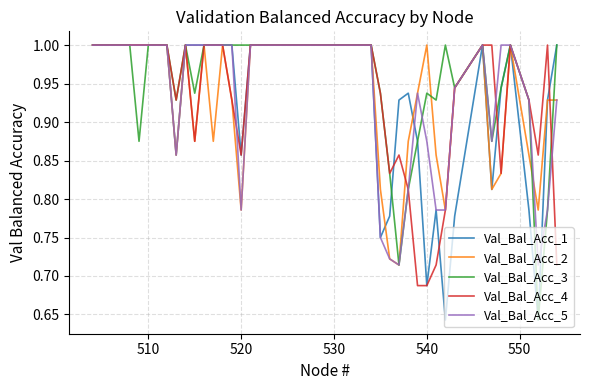

What is the maximum value shown in the chart?

1.0